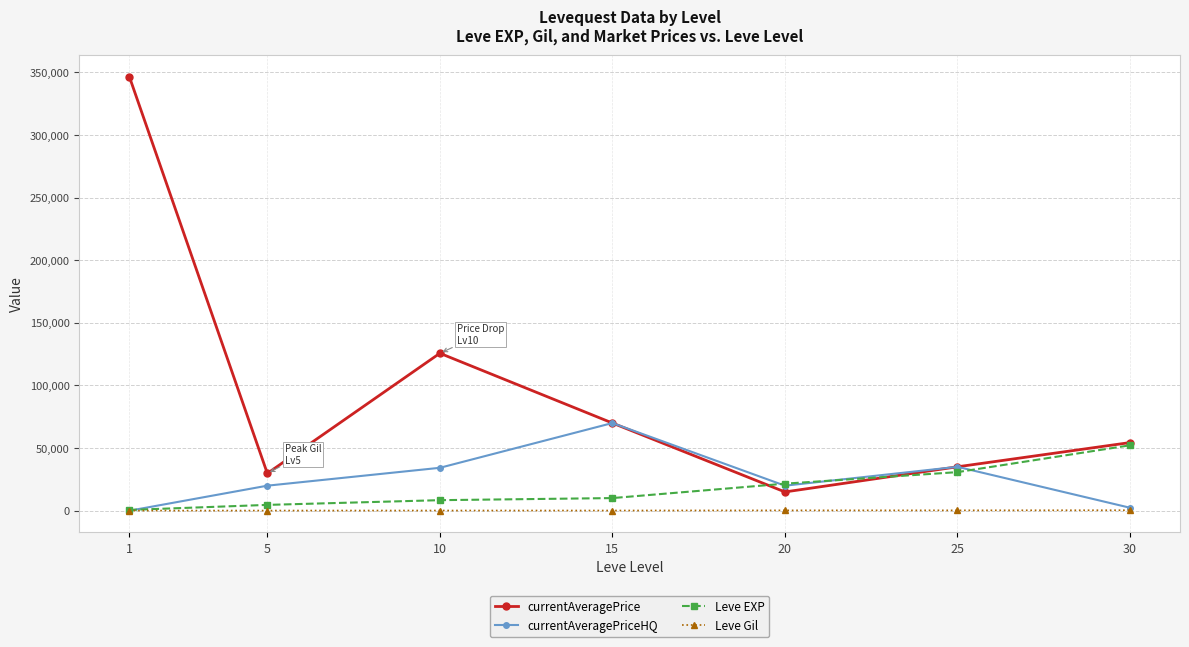

What is the total value across all series at 20?

56895.0